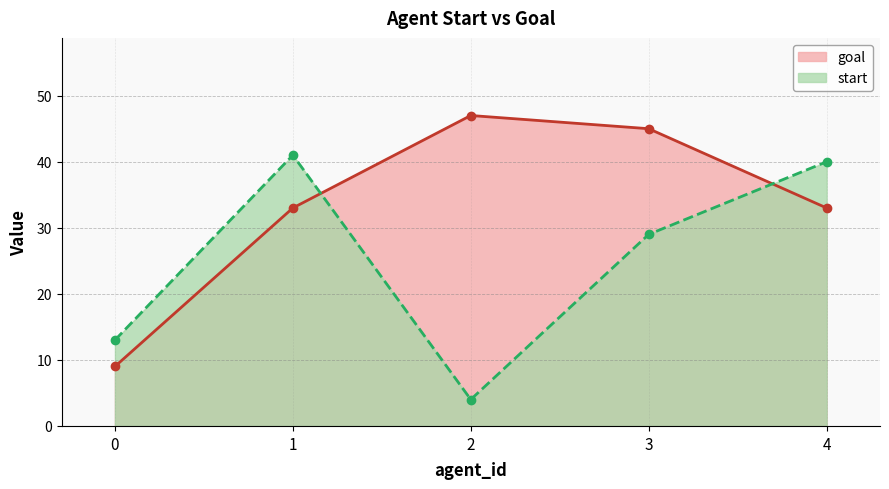

Which category has the highest value in the start series?

1